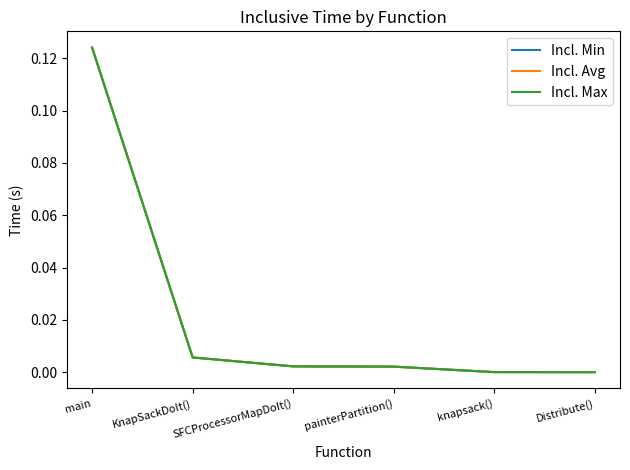

Reading left to right, list all the values displayed in this chart.

Incl. Min: main=0.1	KnapSackDoIt()=0.0	SFCProcessorMapDoIt()=0.0	painterPartition()=0.0	knapsack()=0.0	Distribute()=0.0
Incl. Avg: main=0.1	KnapSackDoIt()=0.0	SFCProcessorMapDoIt()=0.0	painterPartition()=0.0	knapsack()=0.0	Distribute()=0.0
Incl. Max: main=0.1	KnapSackDoIt()=0.0	SFCProcessorMapDoIt()=0.0	painterPartition()=0.0	knapsack()=0.0	Distribute()=0.0